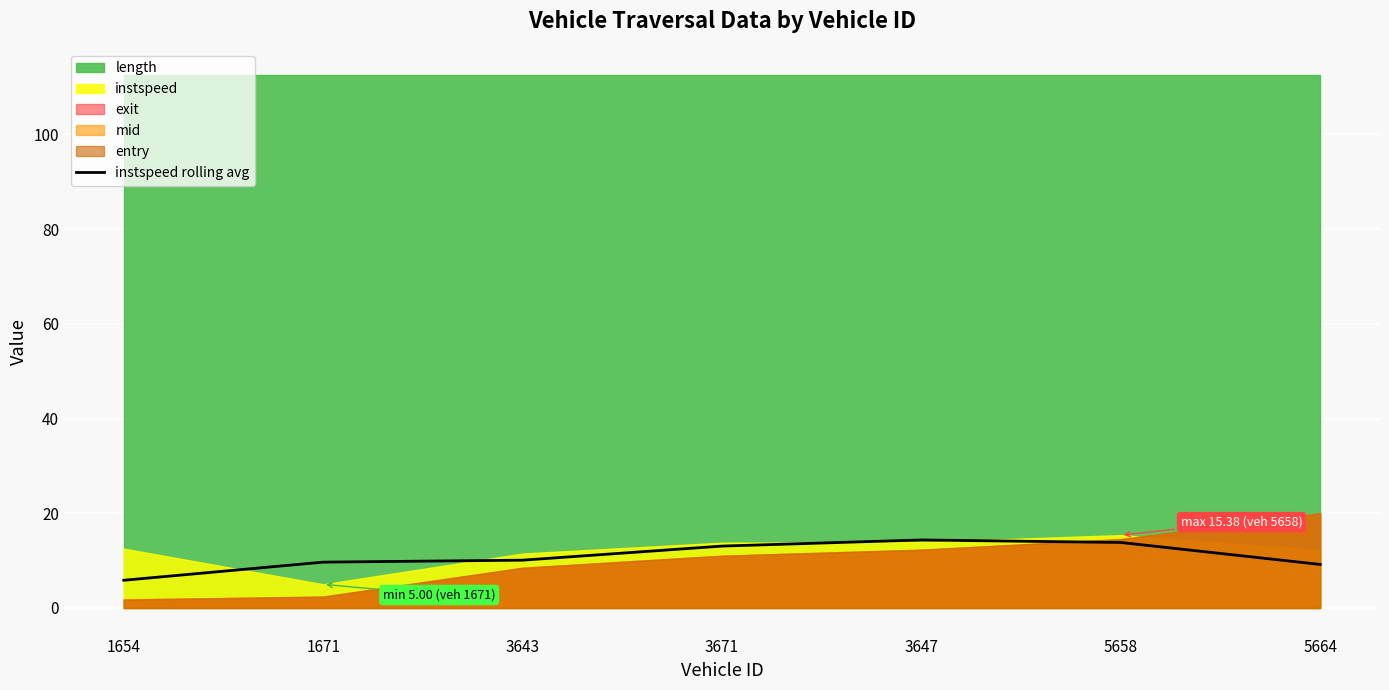

At which category does the chart reach its peak across all series?

3647